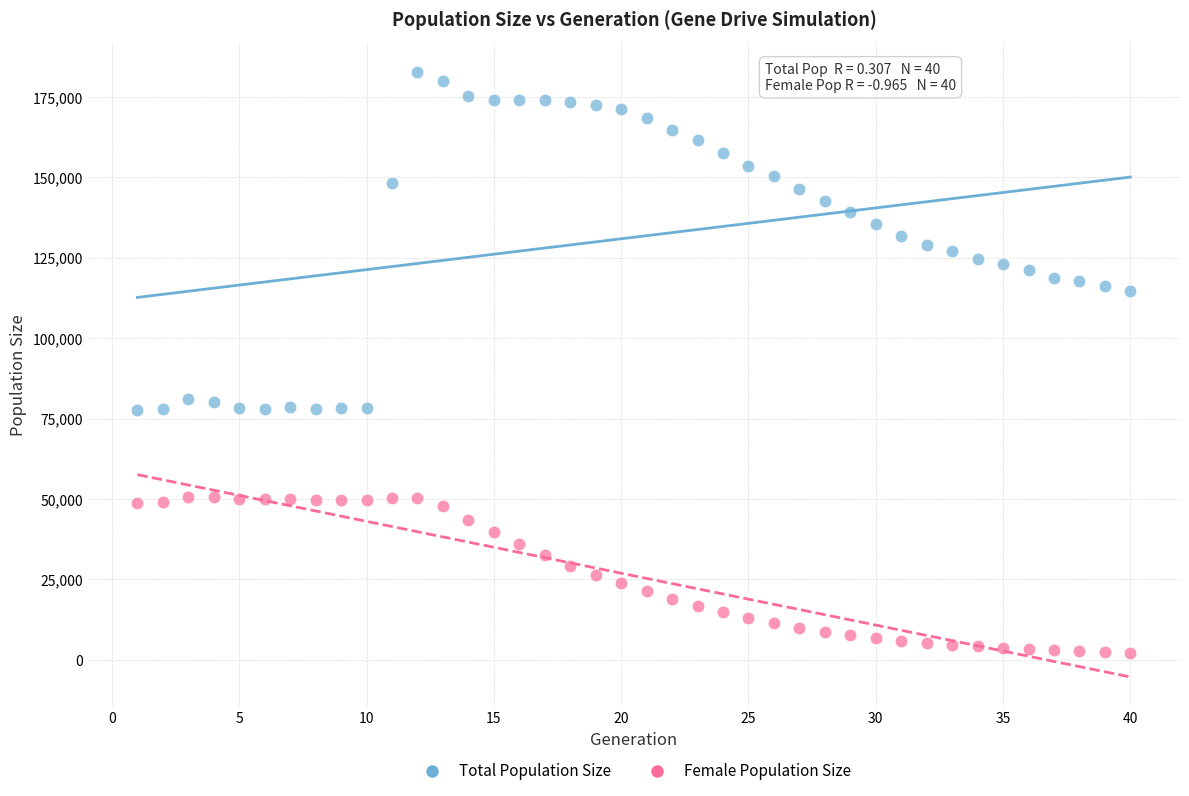

Which series has the widest spread of Y values?

Total Population Size